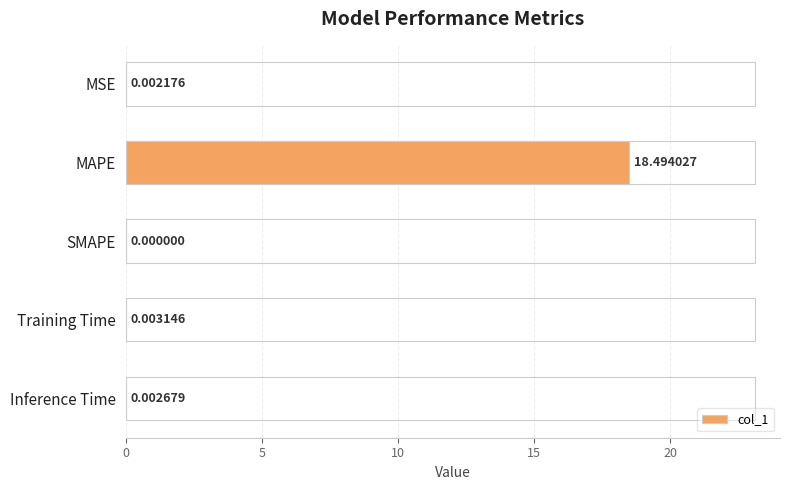

At which label is the value closest to 9?

Training Time